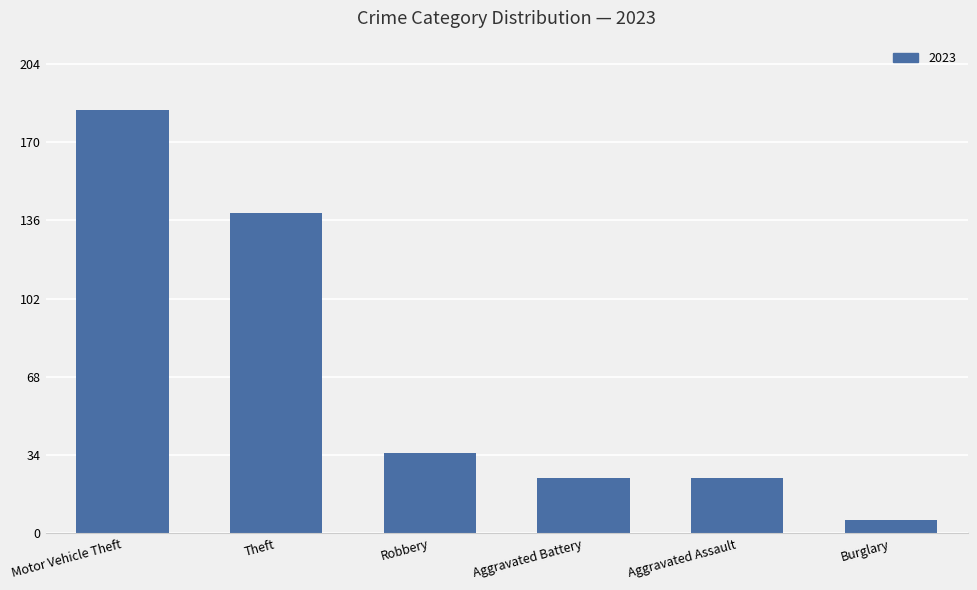

What value does the data have at Robbery?

35